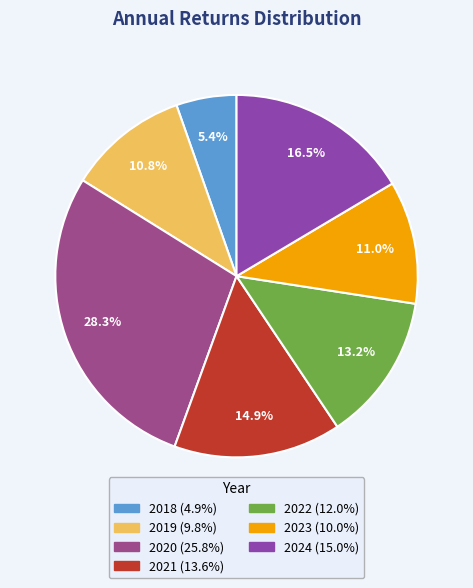

Does 2019 represent more than half of the total?

No